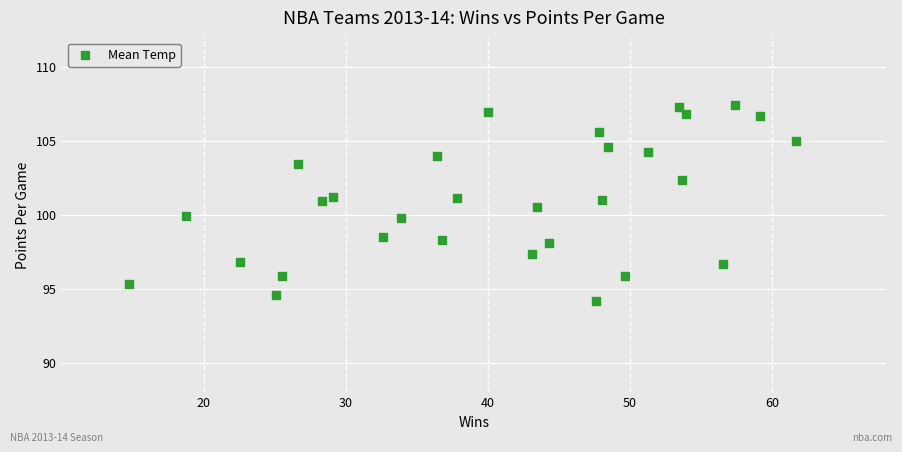

What is the range of X values (max minus min)?

46.9